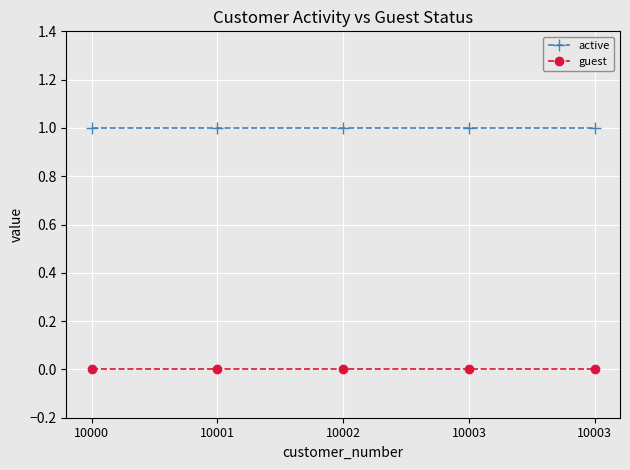

How many lines are shown in the chart?

2